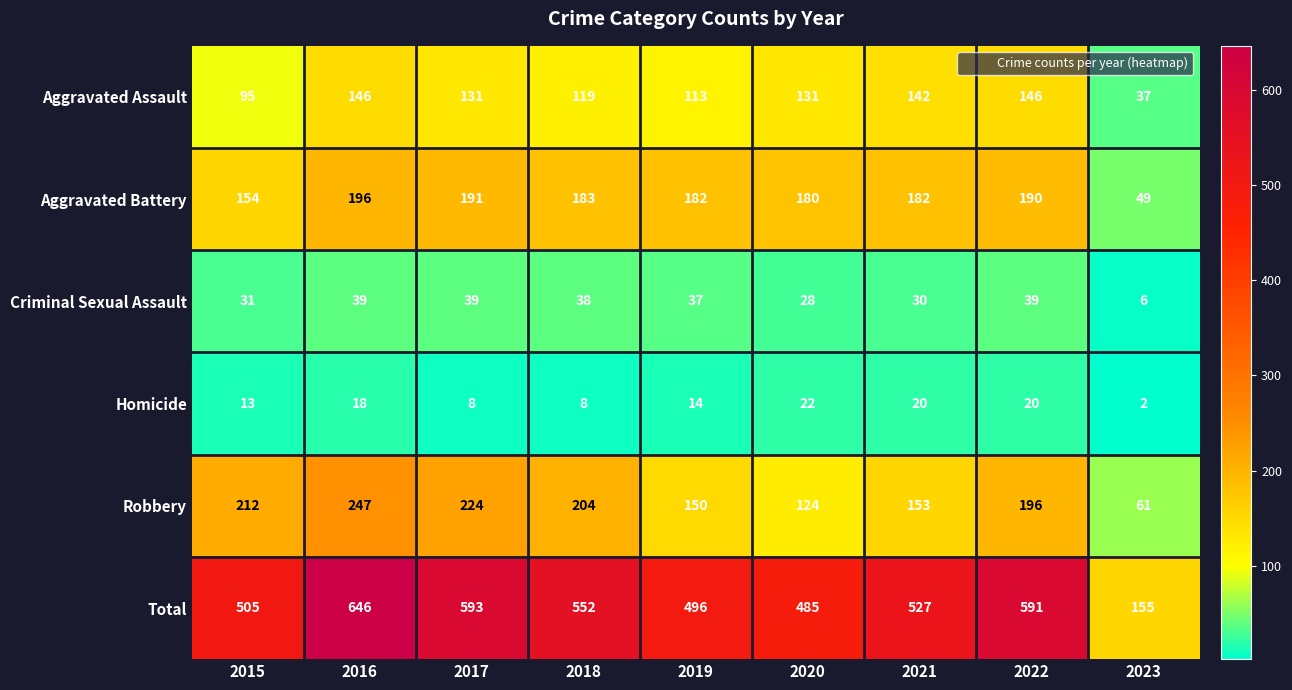

Where does the Aggravated Assault series first go above 131?

2016